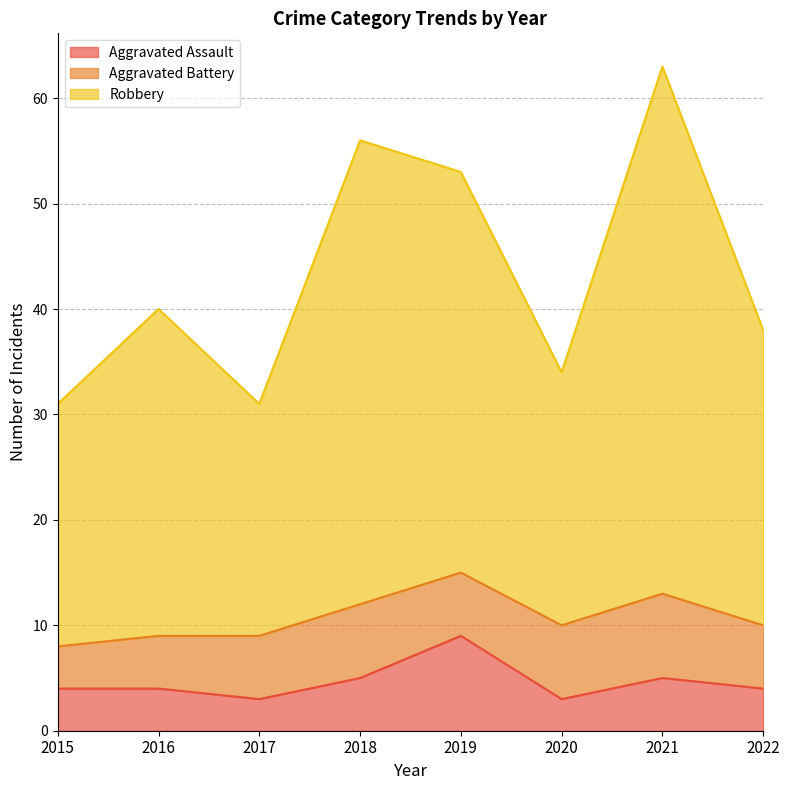

Is it true that Aggravated Assault equals 3 at 2021?

False